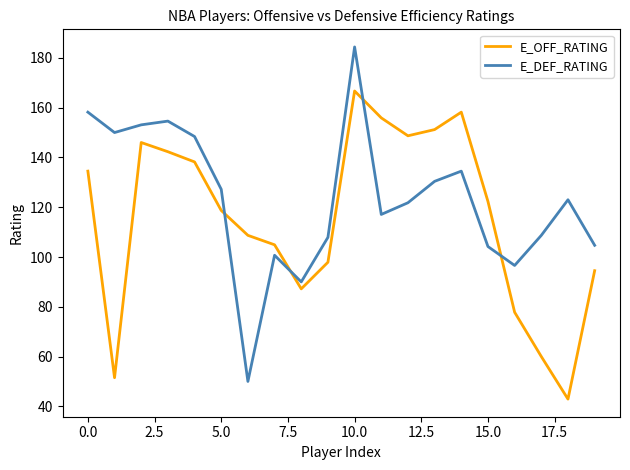

True or false: E_OFF_RATING and E_DEF_RATING cross at least once.

True